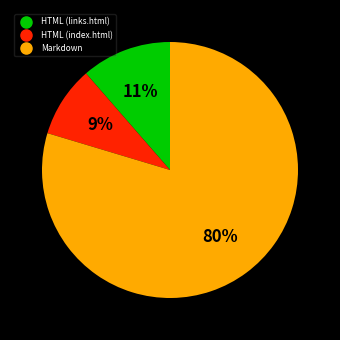

Does HTML (links.html) represent more than half of the total?

No